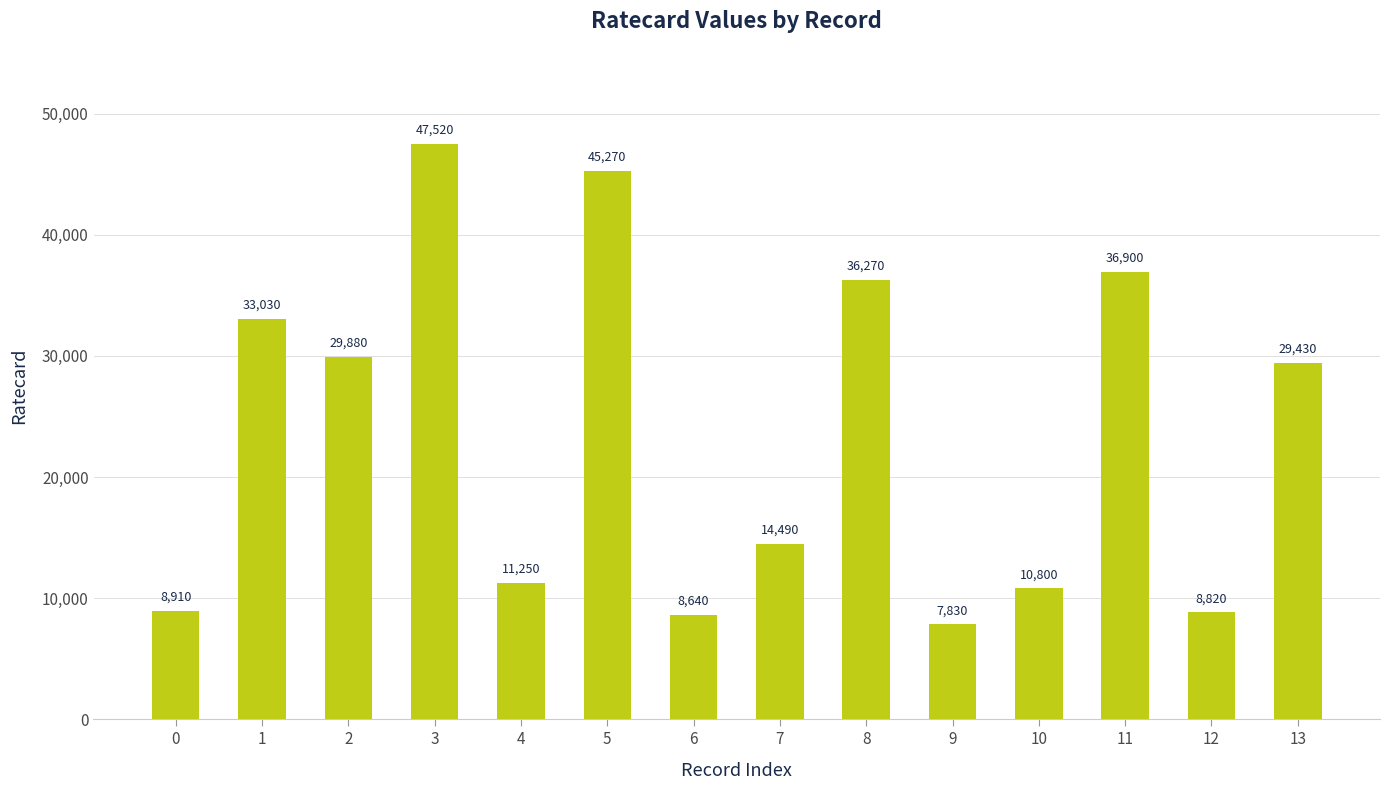

What is the difference between the second highest and second lowest values?

36630